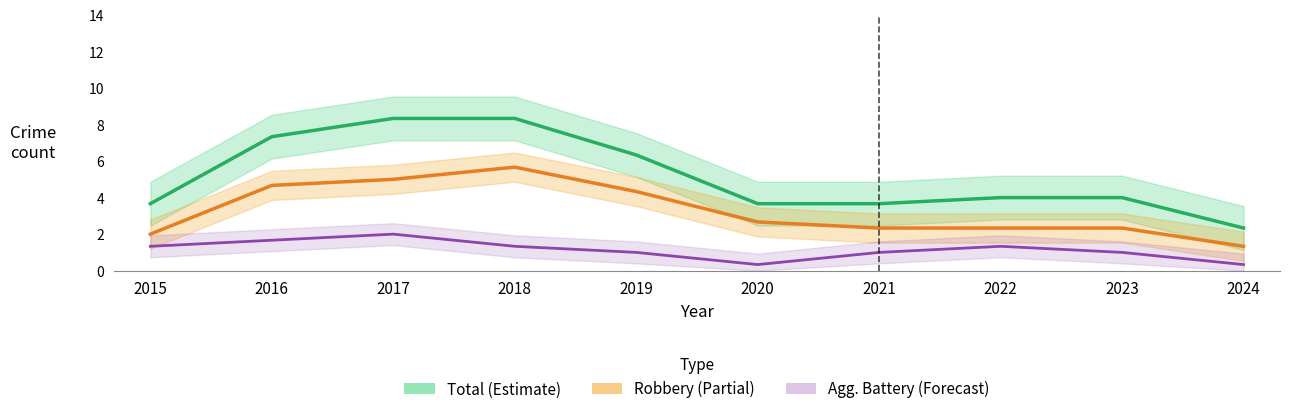

In Robbery (Partial), how many points are higher than both neighbors (excluding endpoints)?

1